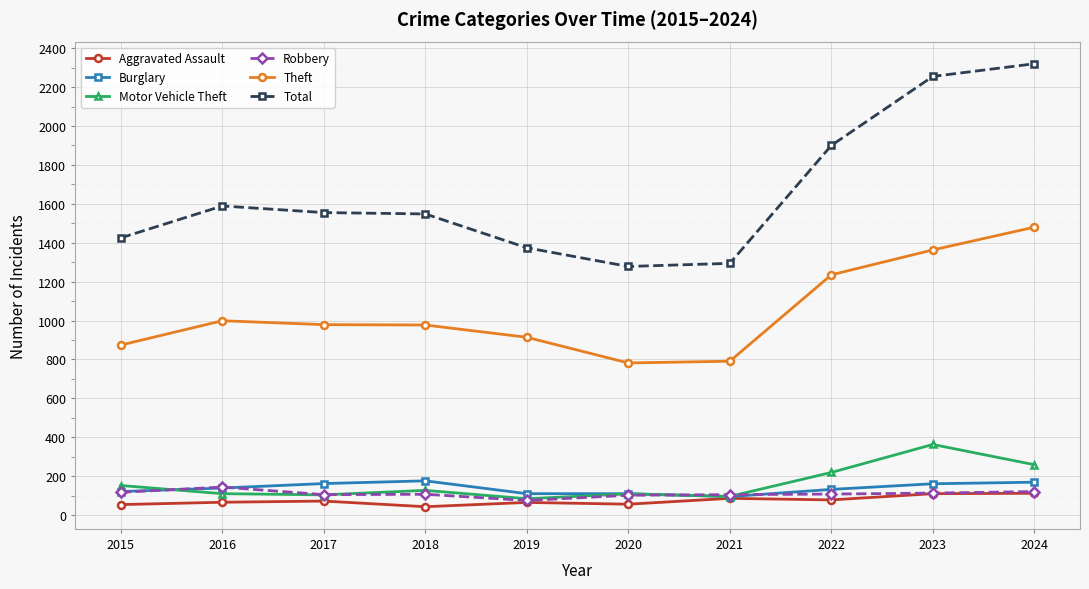

Is the value of Total at 2019 greater than the value of Robbery at 2019?

Yes